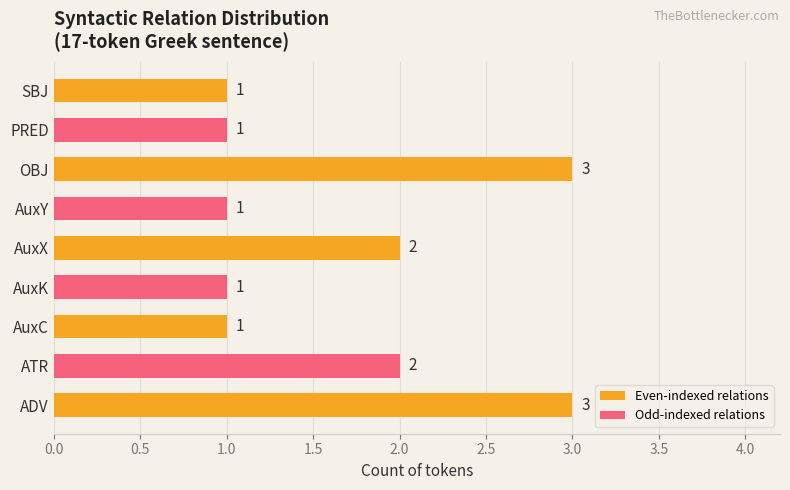

Count the values in the range 1 to 2.

7